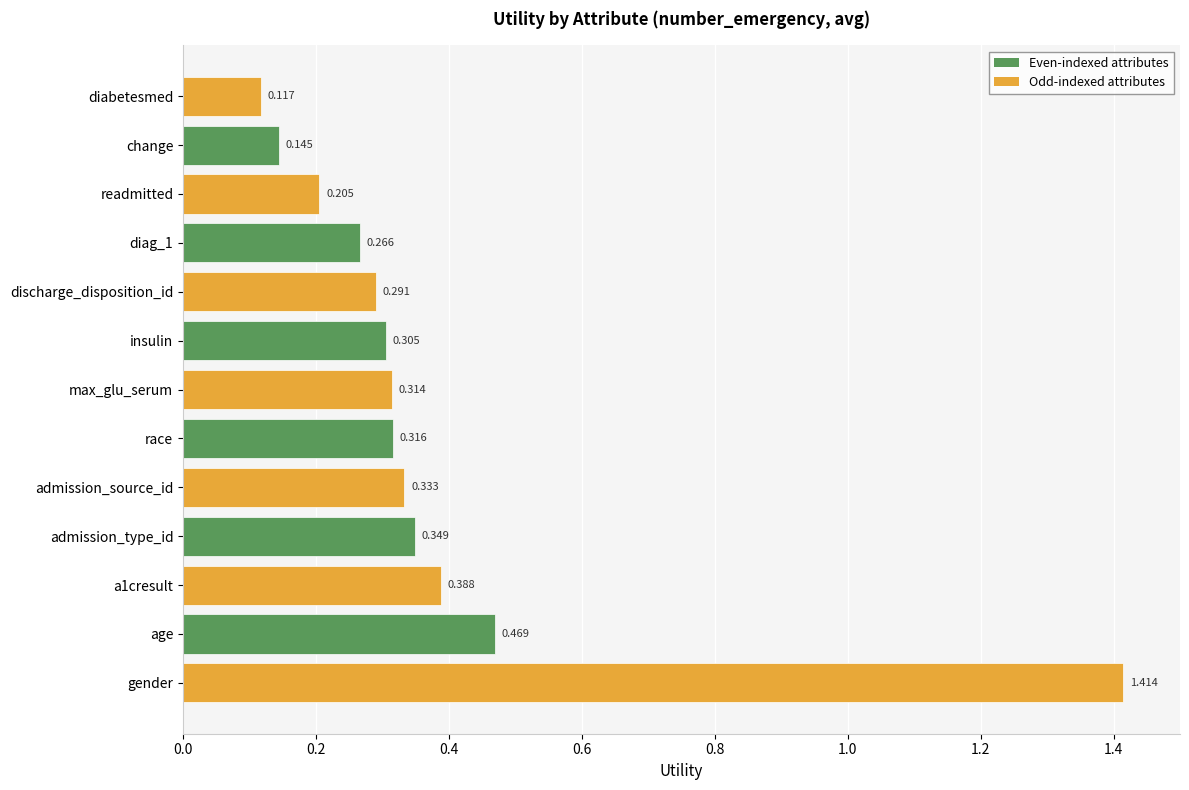

How many data points does each series have?

13